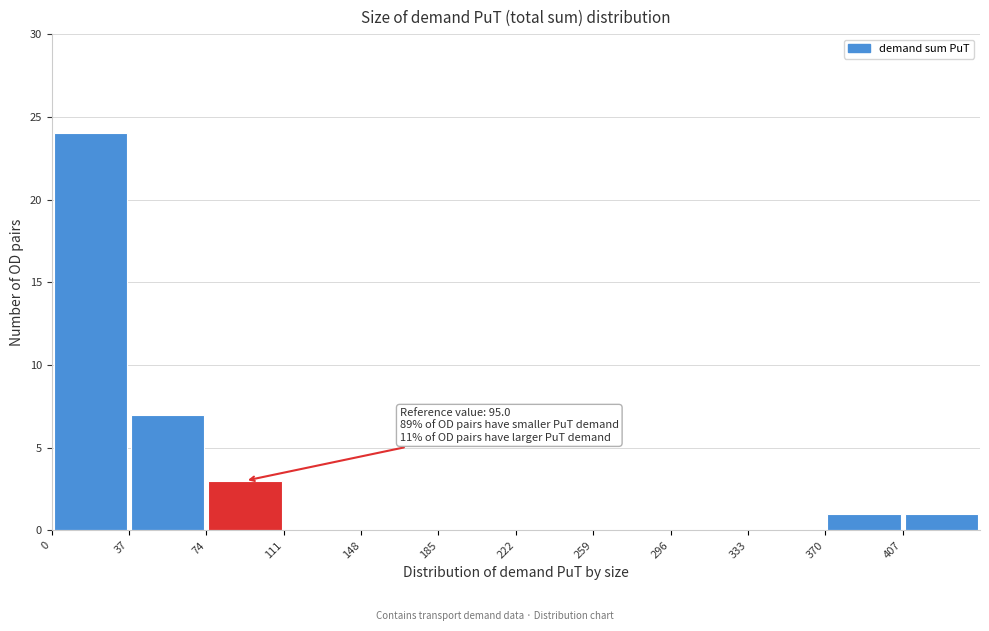

Which range on the x-axis has the tallest bar?

0 to 37